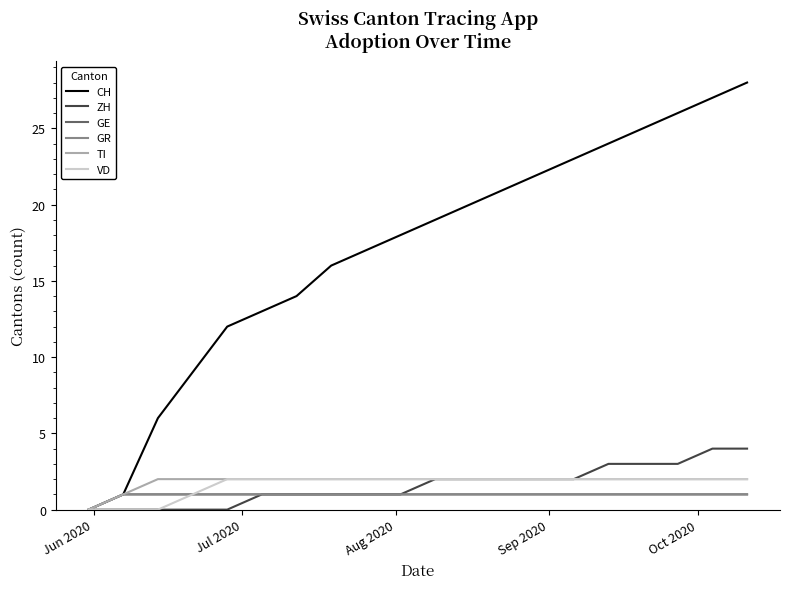

What is the sum of all ZH values?

32